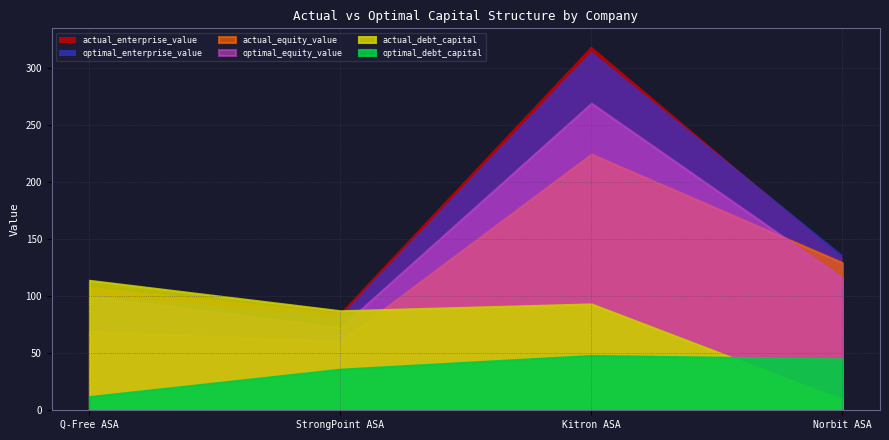

Is it true that actual_equity_value equals 60.4 at StrongPoint ASA?

True